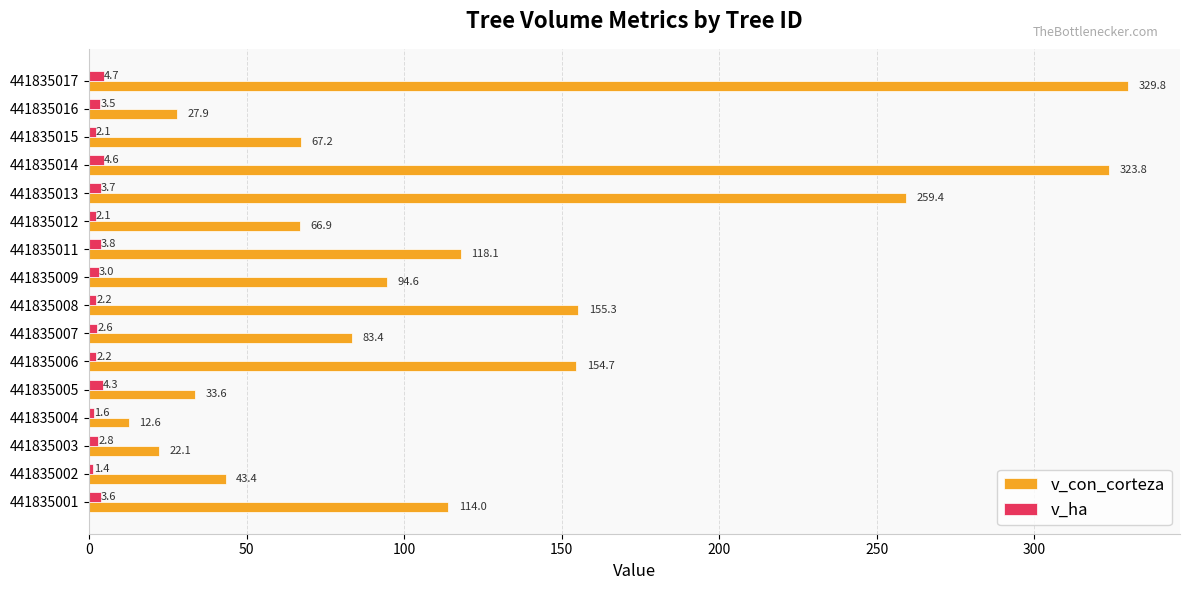

The v_con_corteza series shows 184.8 at 441835014. True or false?

False